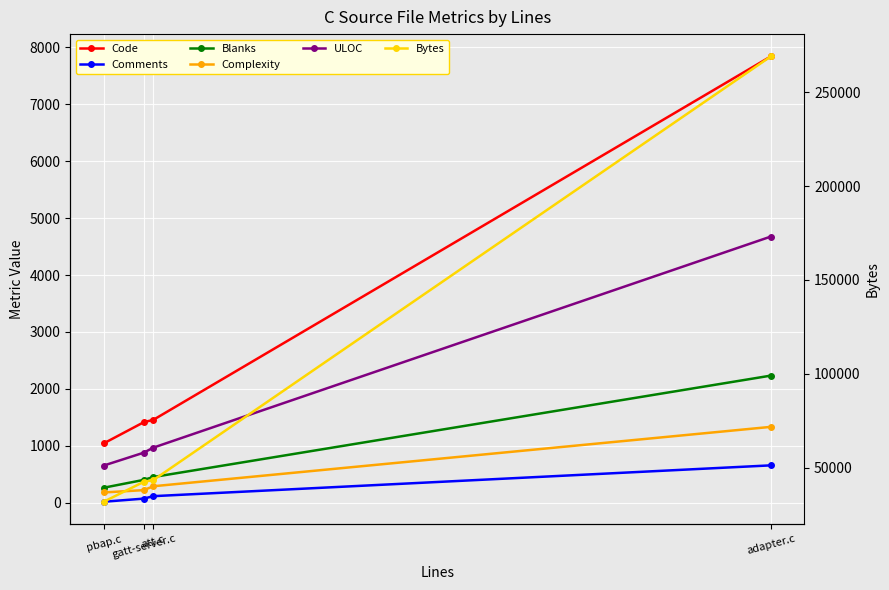

What is the label of the 3rd point from the left?

att.c